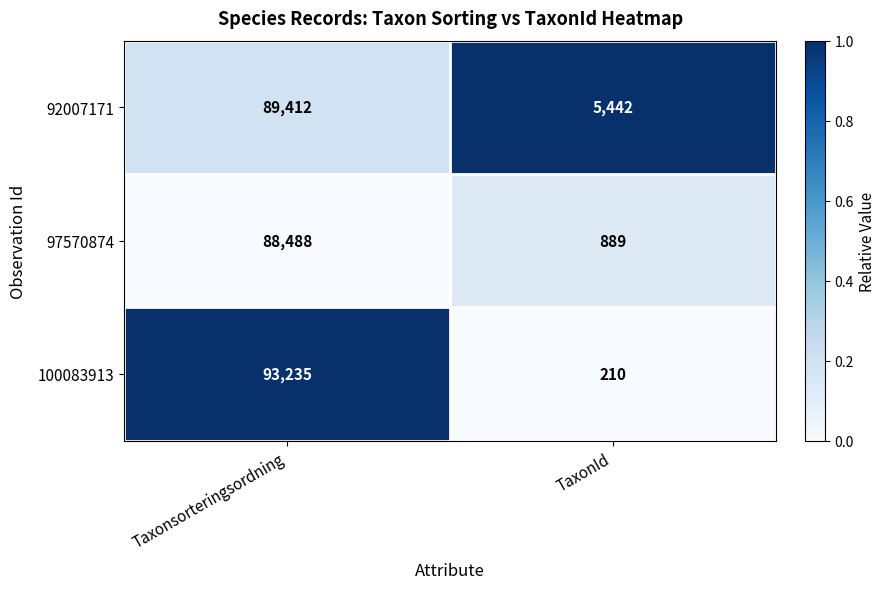

Reading right to left, list all the values displayed in this chart.

92007171: TaxonId=5442	Taxonsorteringsordning=89412
97570874: TaxonId=889	Taxonsorteringsordning=88488
100083913: TaxonId=210	Taxonsorteringsordning=93235